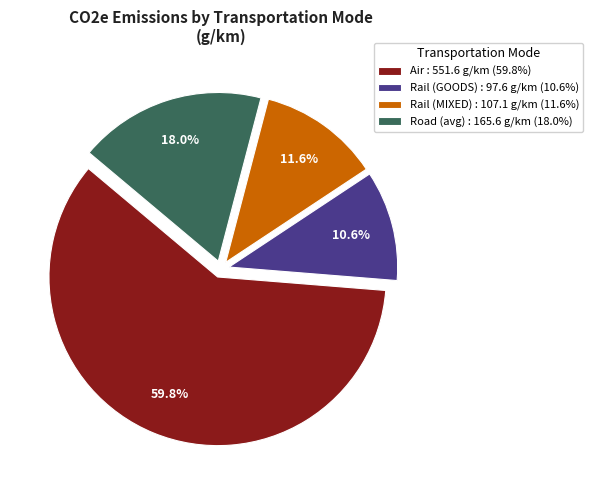

Between Rail (GOODS) and Road (avg), which is larger?

Road (avg)